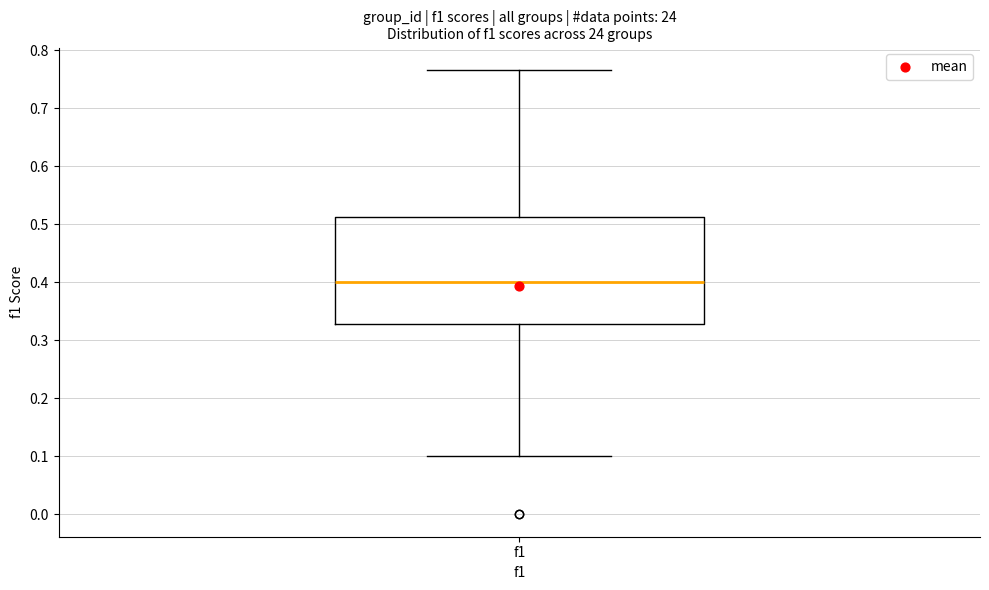

Read this box plot against the y-axis: the position of the median line, the range covered by the box, and the ends of both whiskers. The values are not printed on the chart, so give them approximately, as read against the axis.

median 0.40, box 0.33 to 0.51, whiskers 0.10 to 0.77